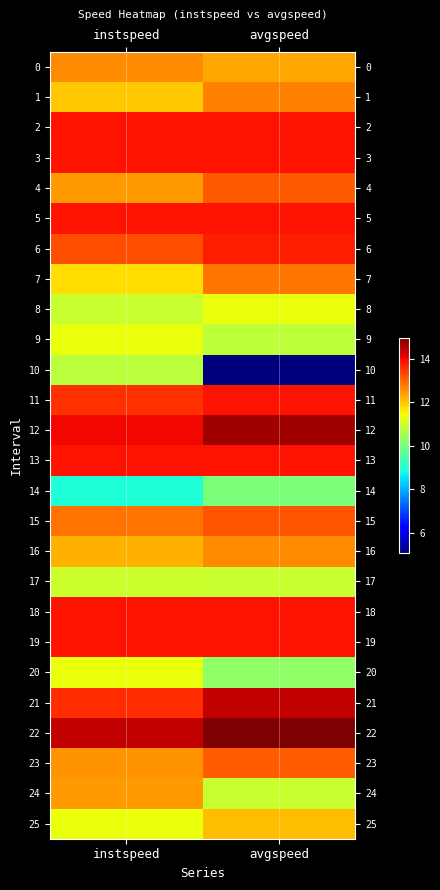

Reading left to right, list all the values displayed in this chart.

0: instspeed=12.6	avgspeed=12.3
1: instspeed=12.0	avgspeed=12.7
2: instspeed=13.9	avgspeed=13.9
3: instspeed=13.9	avgspeed=13.9
4: instspeed=12.4	avgspeed=13.1
5: instspeed=13.9	avgspeed=13.9
6: instspeed=13.3	avgspeed=13.7
7: instspeed=11.7	avgspeed=12.8
8: instspeed=10.9	avgspeed=11.3
9: instspeed=11.3	avgspeed=10.8
10: instspeed=10.8	avgspeed=5.1
11: instspeed=13.6	avgspeed=13.9
12: instspeed=14.0	avgspeed=14.7
13: instspeed=13.9	avgspeed=13.9
14: instspeed=8.9	avgspeed=10.0
15: instspeed=12.9	avgspeed=13.2
16: instspeed=12.2	avgspeed=12.6
17: instspeed=11.0	avgspeed=10.9
18: instspeed=13.9	avgspeed=13.9
19: instspeed=13.9	avgspeed=13.9
20: instspeed=11.4	avgspeed=10.3
21: instspeed=13.6	avgspeed=14.4
22: instspeed=14.4	avgspeed=15.0
23: instspeed=12.5	avgspeed=13.1
24: instspeed=12.4	avgspeed=10.9
25: instspeed=11.4	avgspeed=12.1